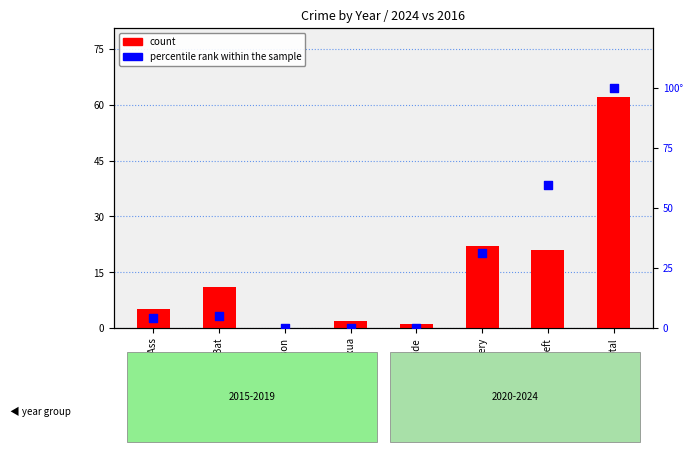

At which category is the sum across all series the highest?

Total